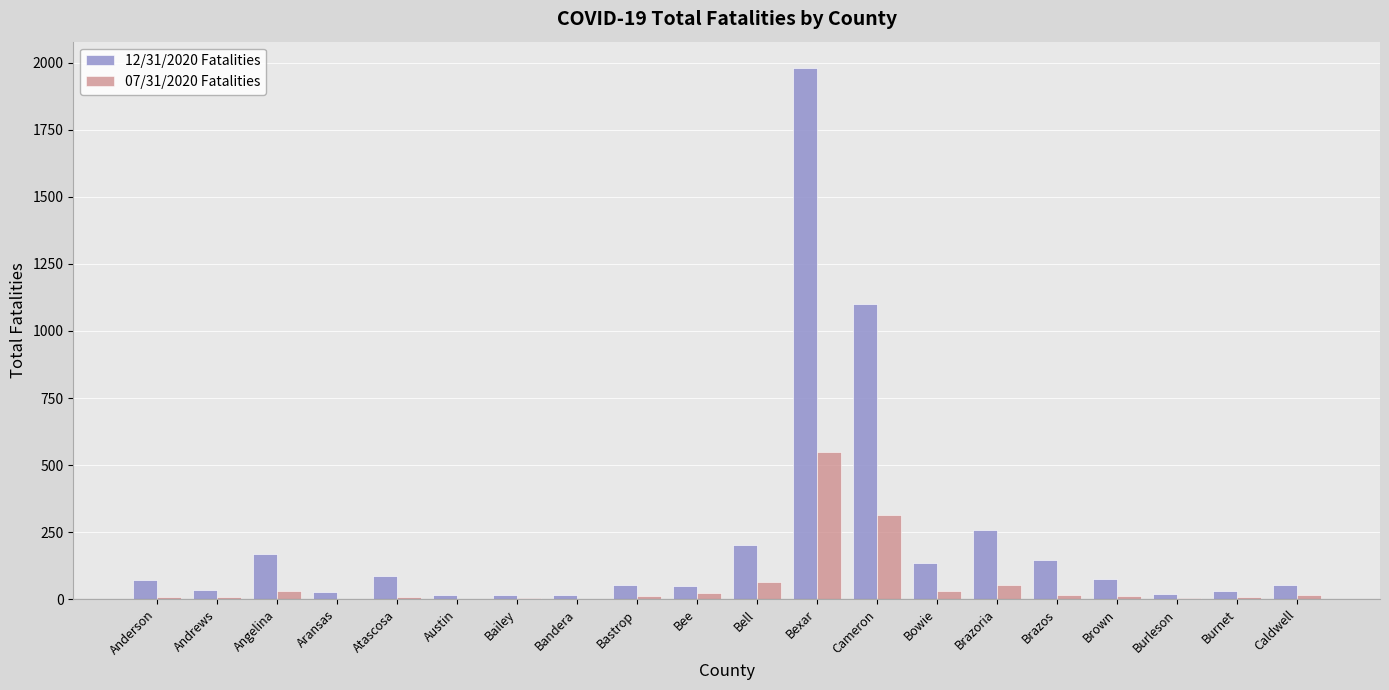

Where does the 07/31/2020 Fatalities series first go above 13?

Angelina